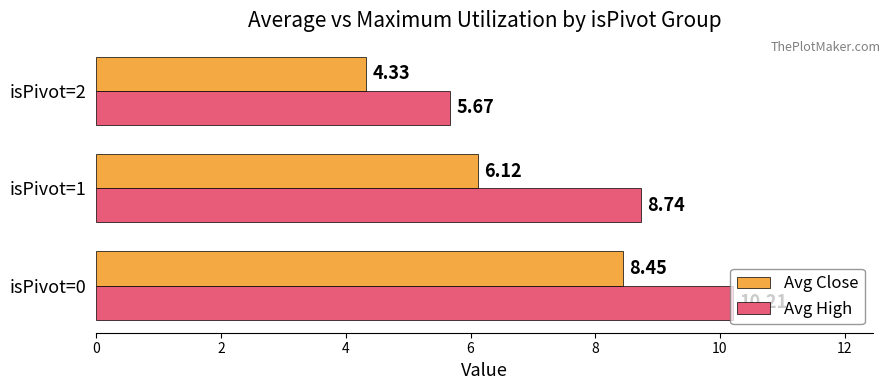

How many distinct data groups are displayed?

2